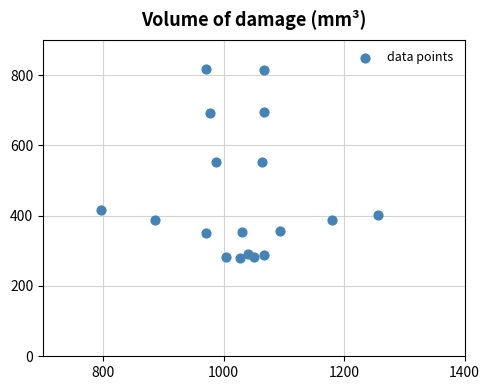

What is the range of X values (max minus min)?

460.0